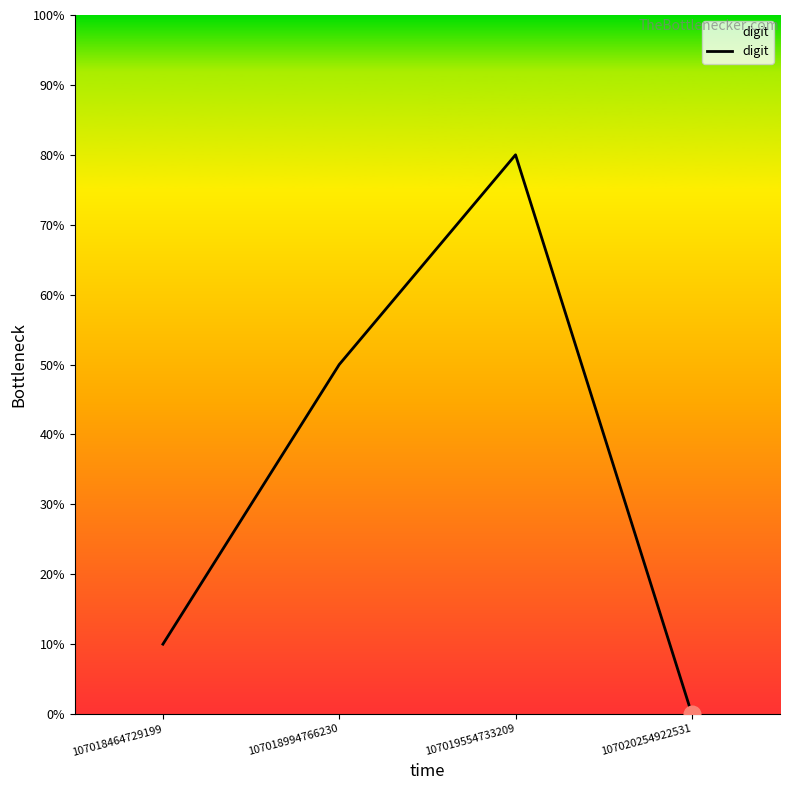

Does the chart have visible grid lines?

No